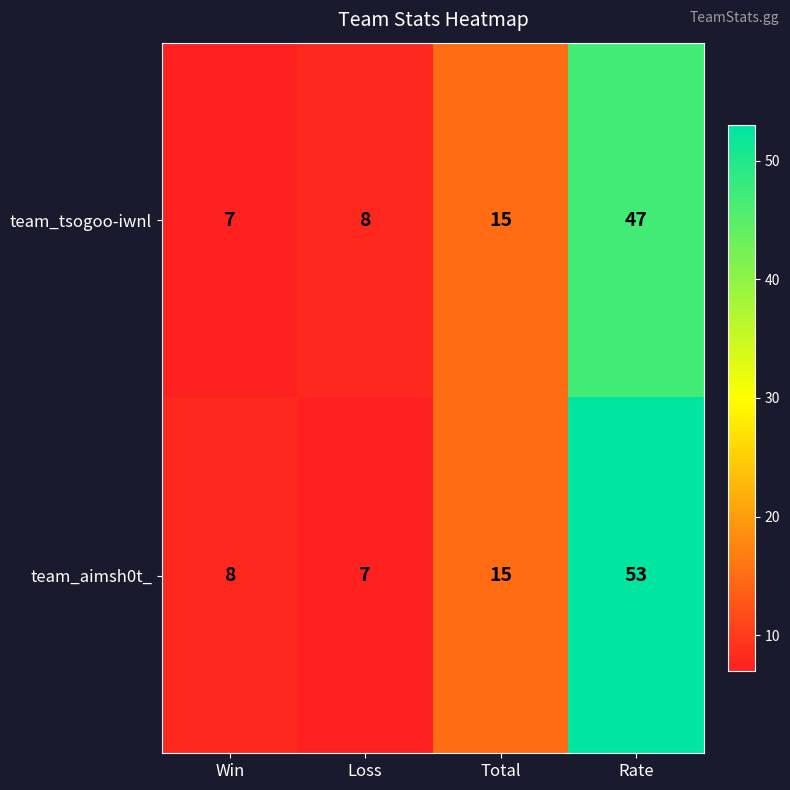

What is the maximum value shown in the chart?

53